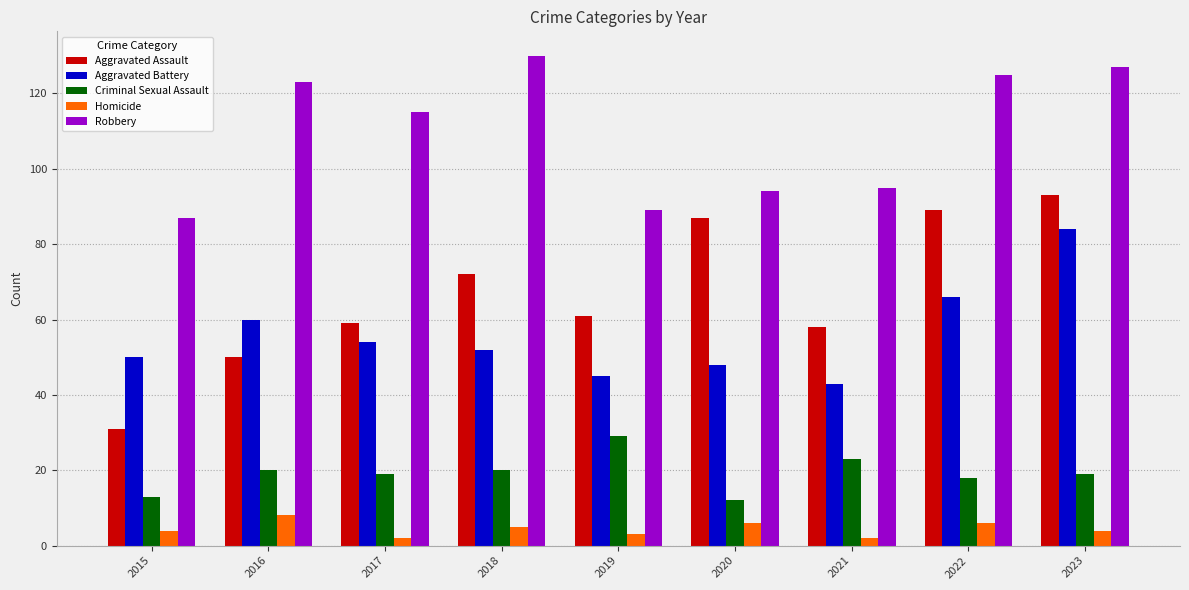

Which category has the highest value across all series?

2018